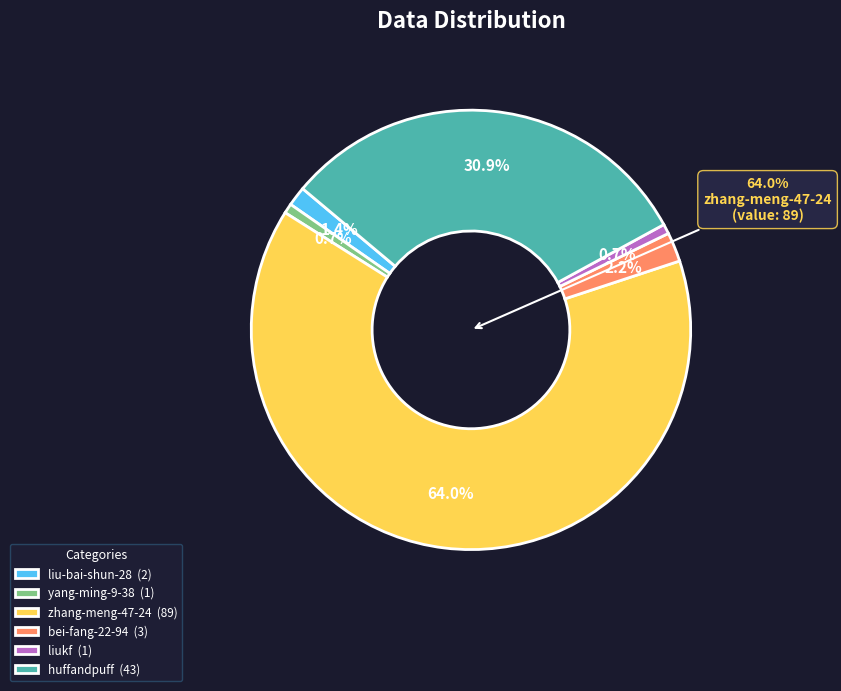

What is the total percentage of yang-ming-9-38 and bei-fang-22-94?

2.9%